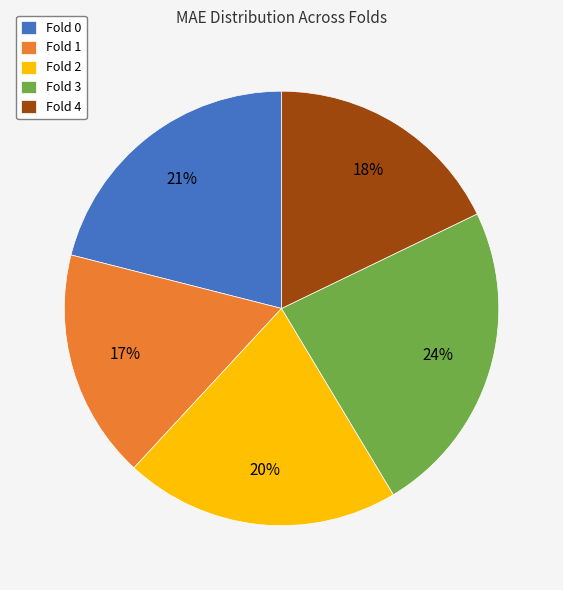

Approximately how many times larger is the value at Fold 2 compared to Fold 1?

1.2